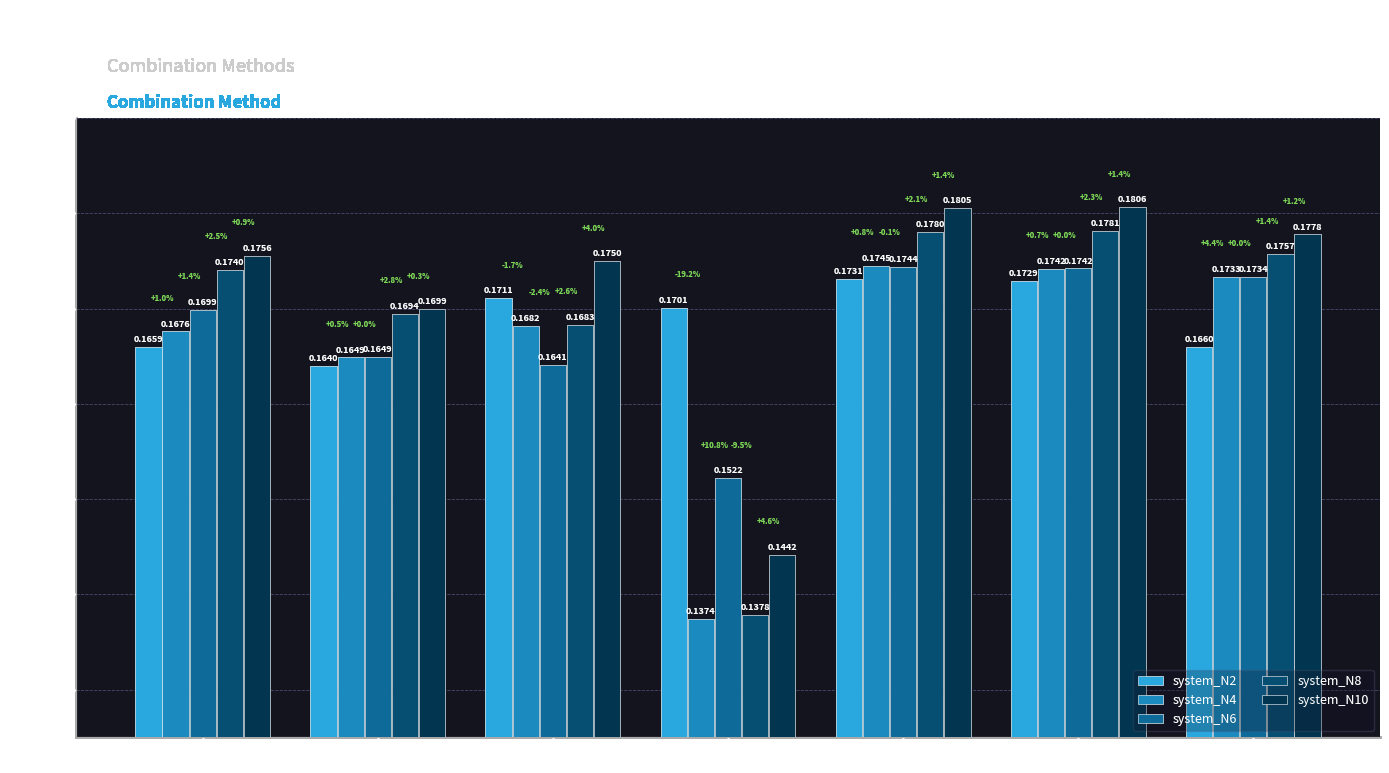

True or false: system_N10 has a value of 0.3 at CombMNZ.

False